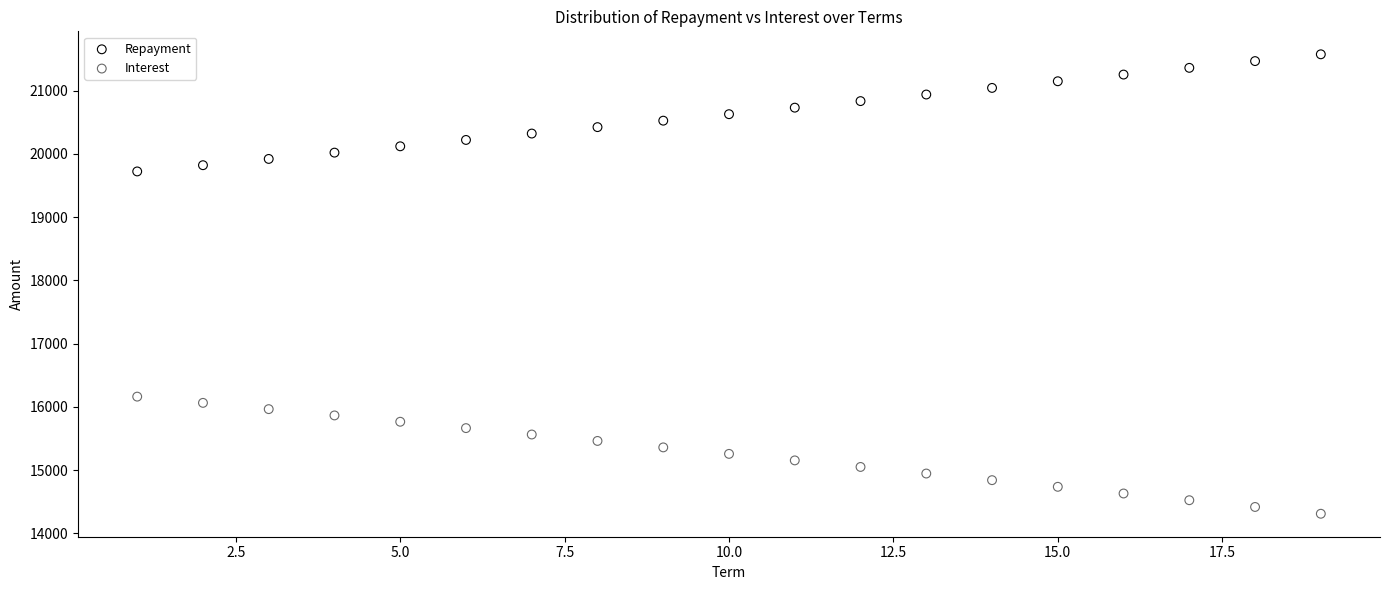

Which series reaches the minimum Y coordinate?

Interest